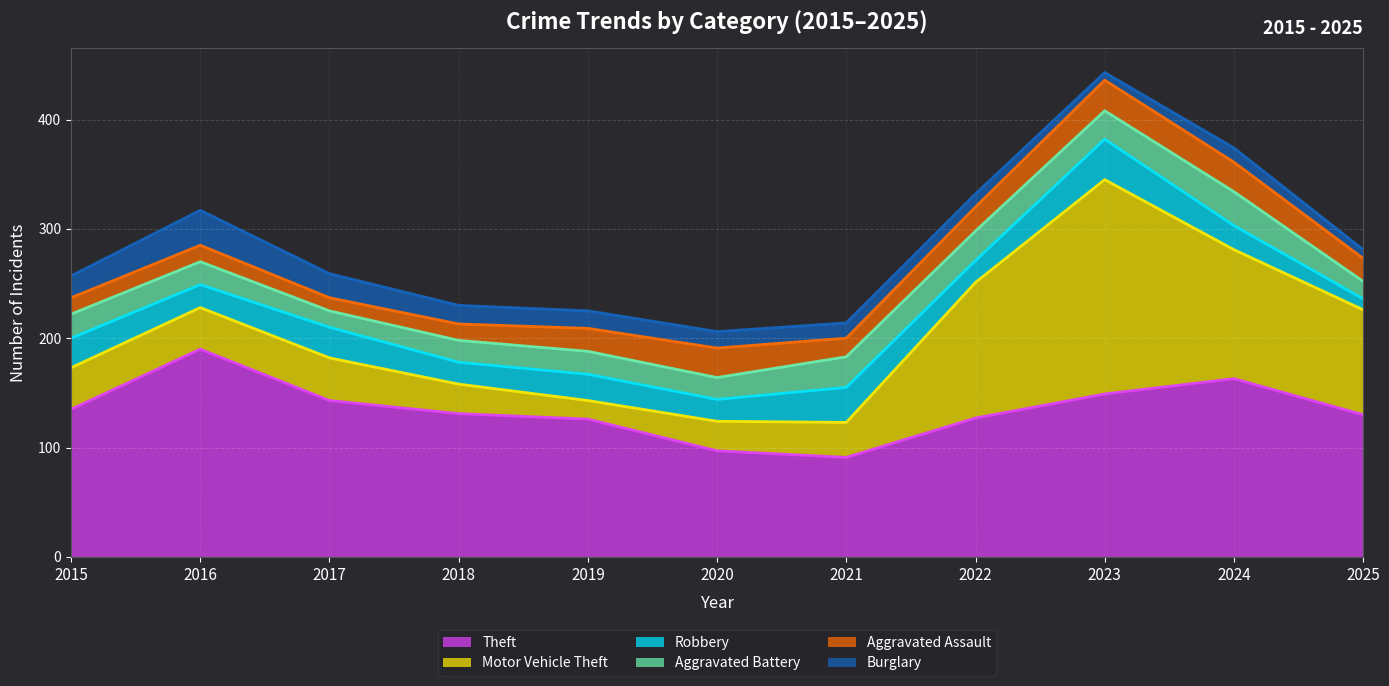

What is the difference between the maximum and minimum values in the Robbery series?

27